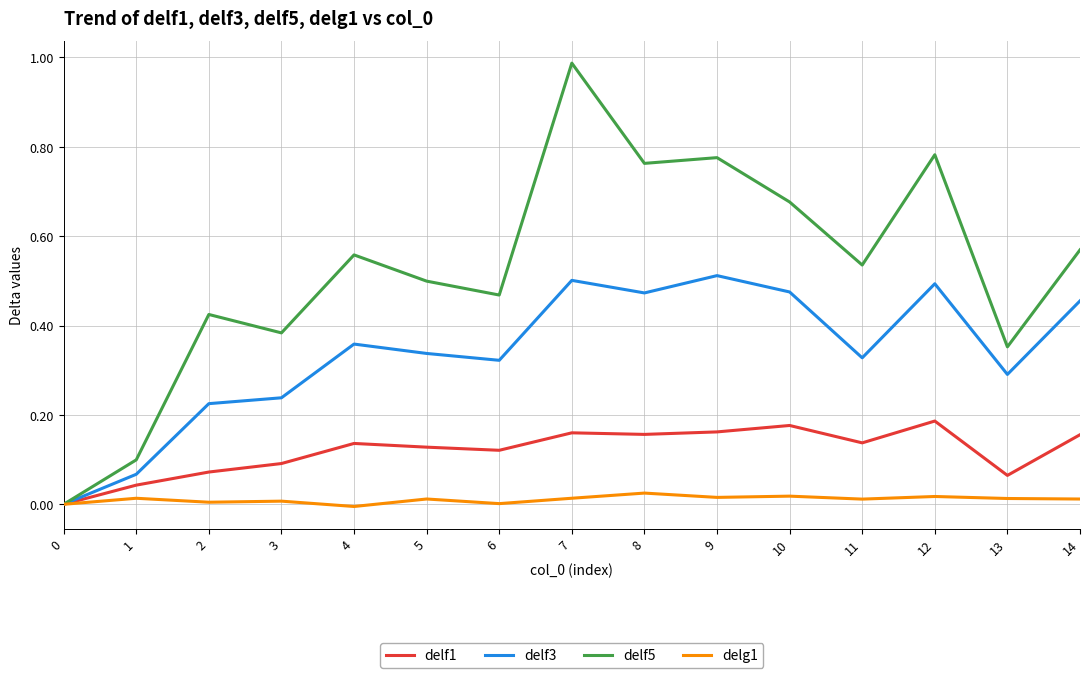

Which series has the largest range (max minus min)?

delf5